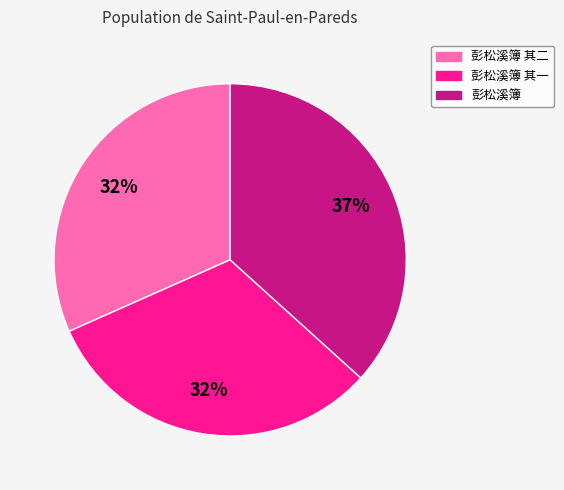

To the nearest percent, what is the average slice percentage?

33%